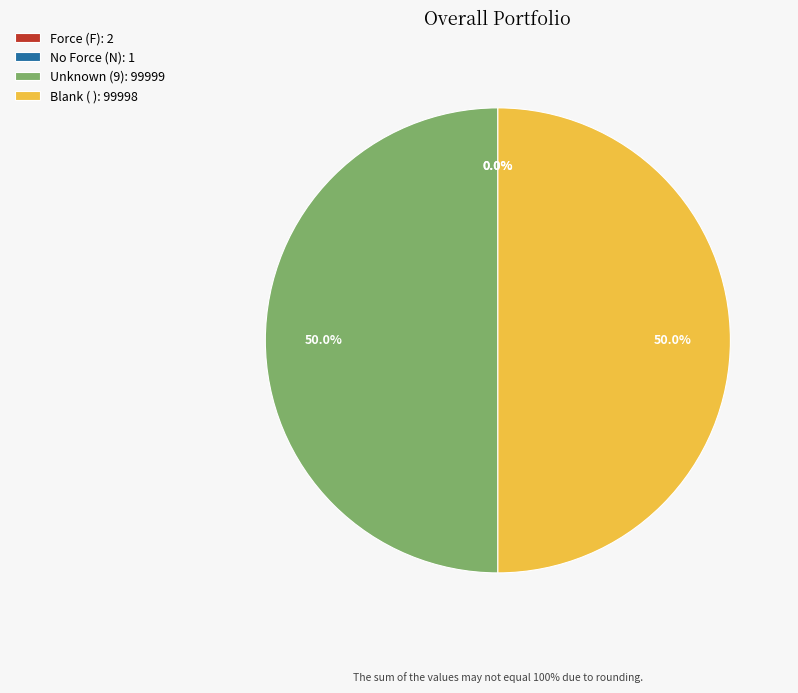

What percentage is NOT represented by Unknown (9): 99999?

50.0%